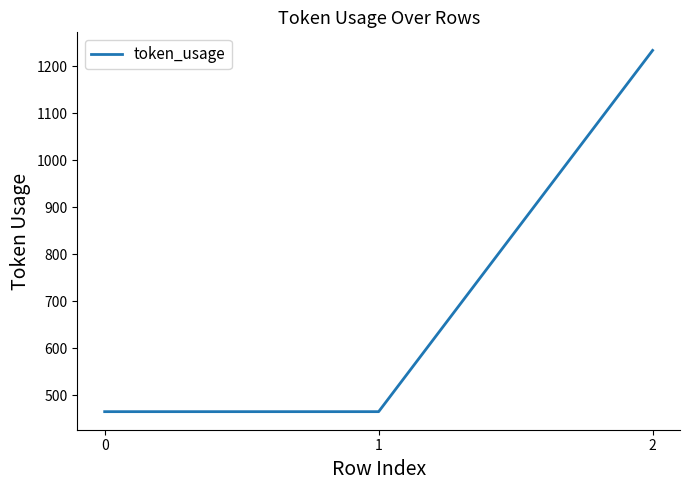

What is the change in value from 0 to 2?

+769